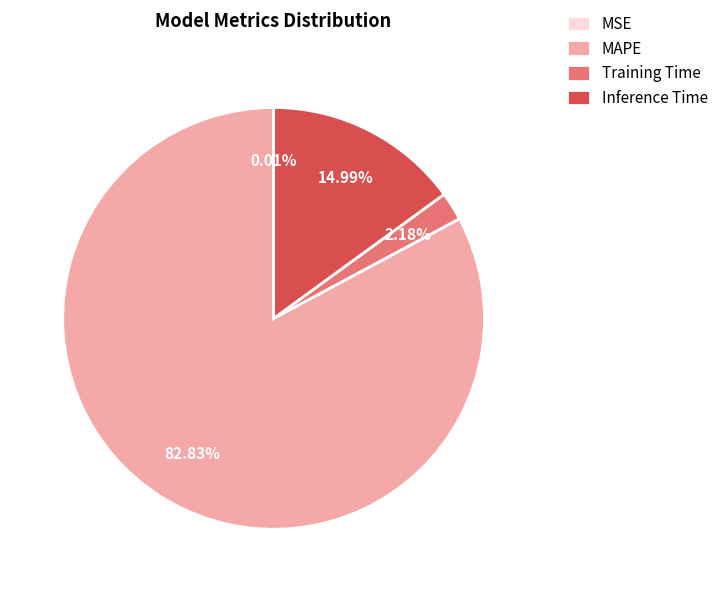

Combined, do Training Time and MAPE account for over 50%?

Yes